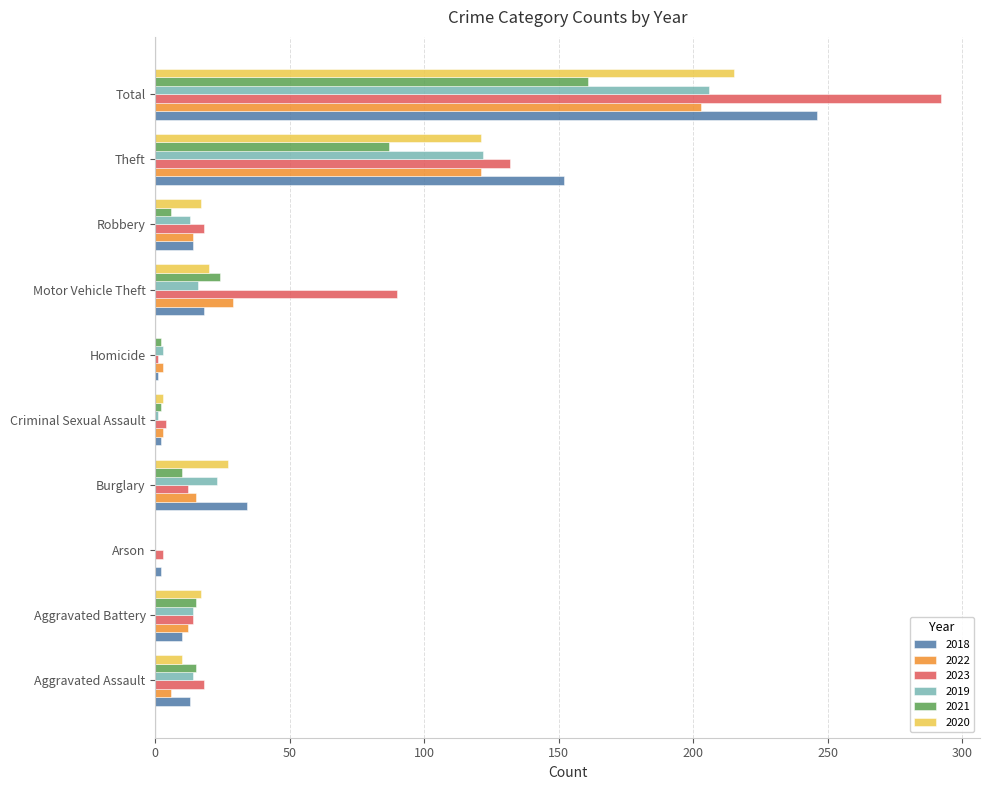

Which series changed the most between Homicide and Motor Vehicle Theft?

2023